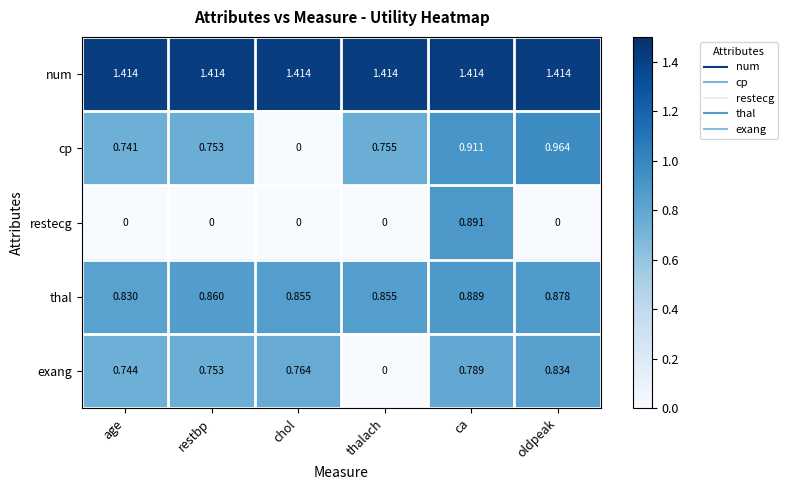

Which series changed the most between age and ca?

restecg